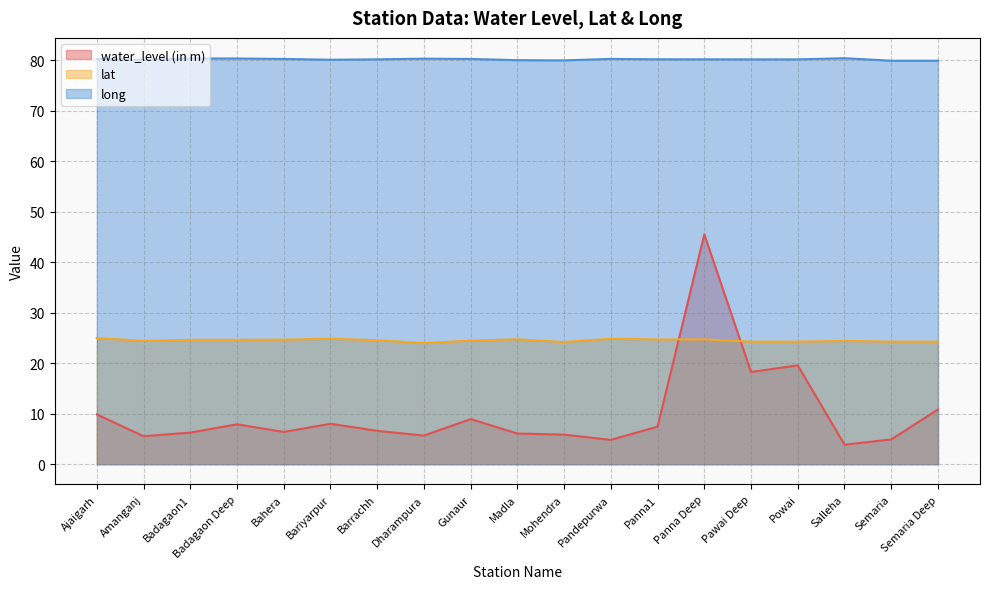

True or false: water_level (in m) and lat cross at least once.

True